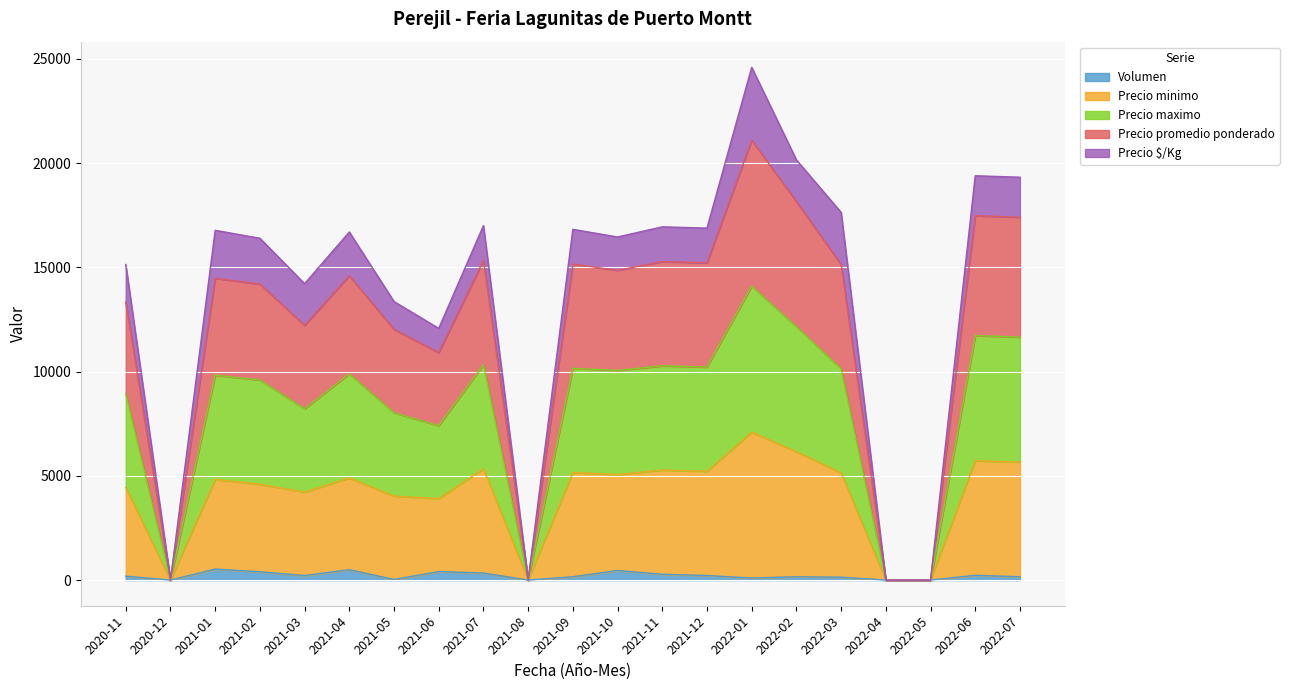

How many interior local valleys does the Precio minimo series have?

6